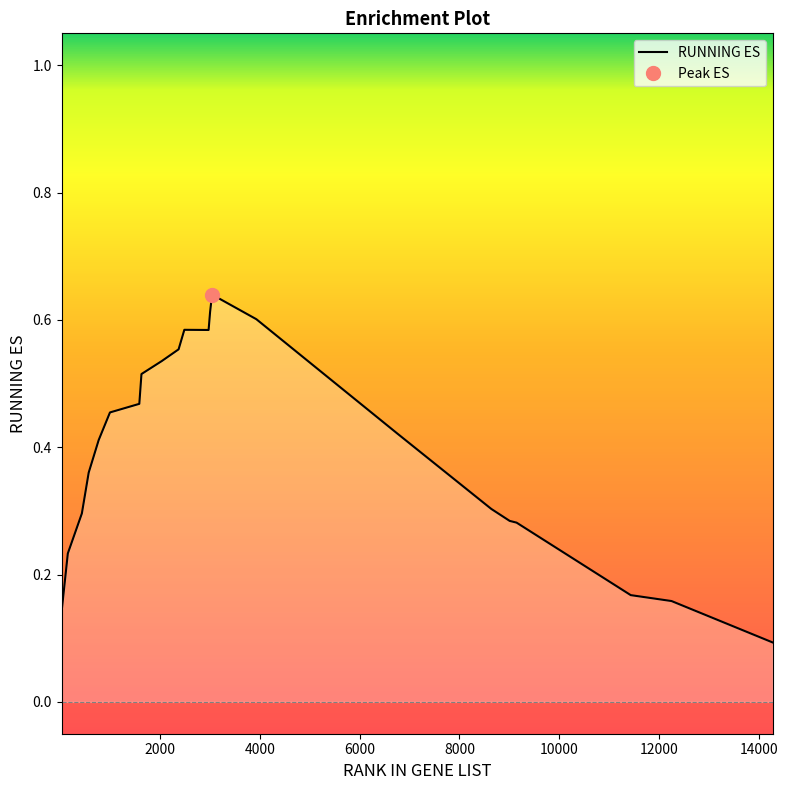

How many data points does each series have?

22